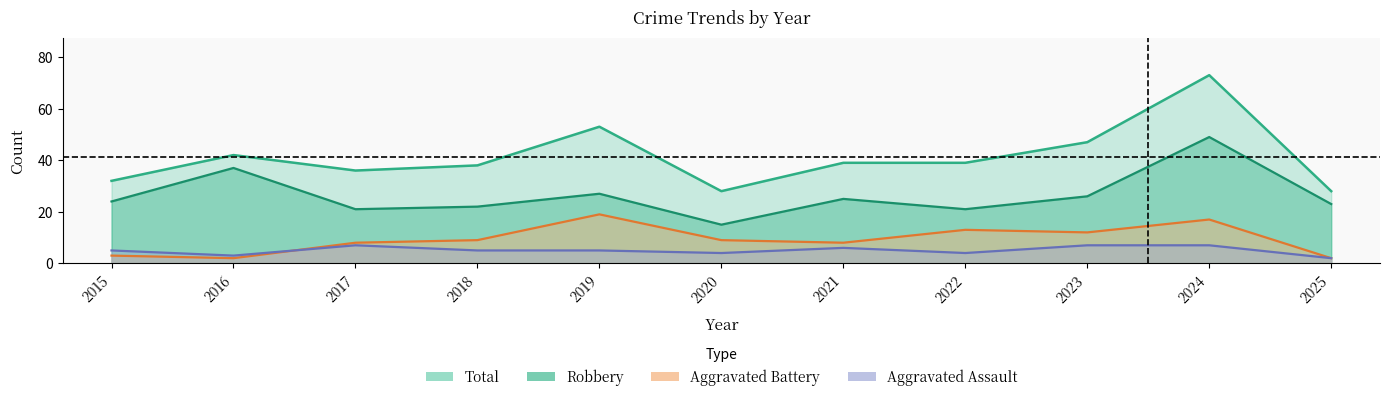

The Aggravated Assault series shows 4 at 2024. True or false?

False